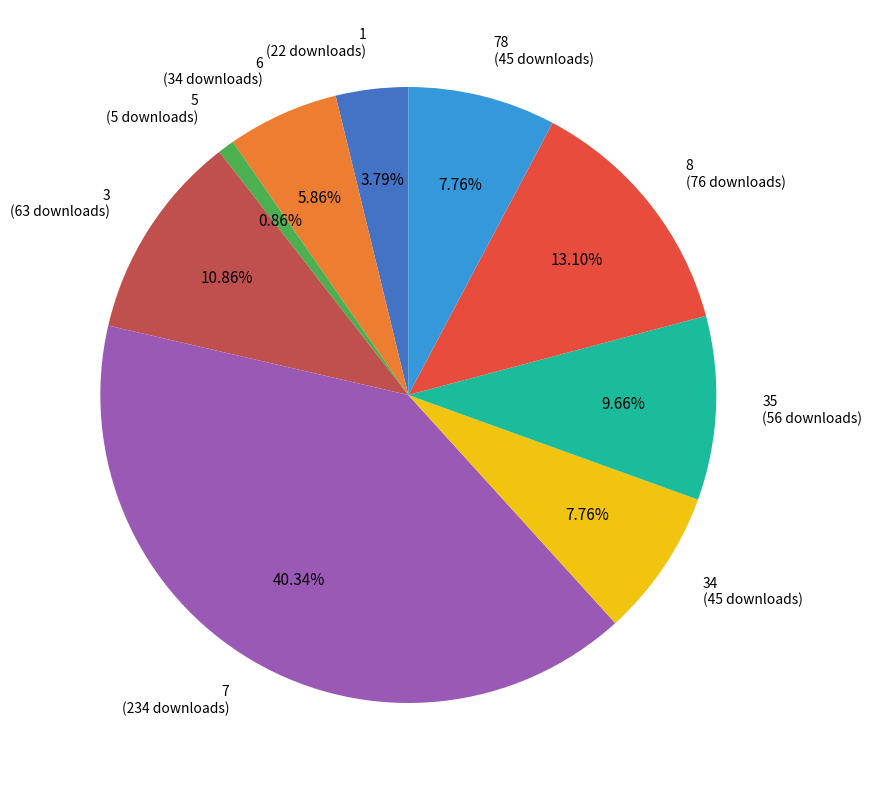

Between 7 and 1, which is larger?

7